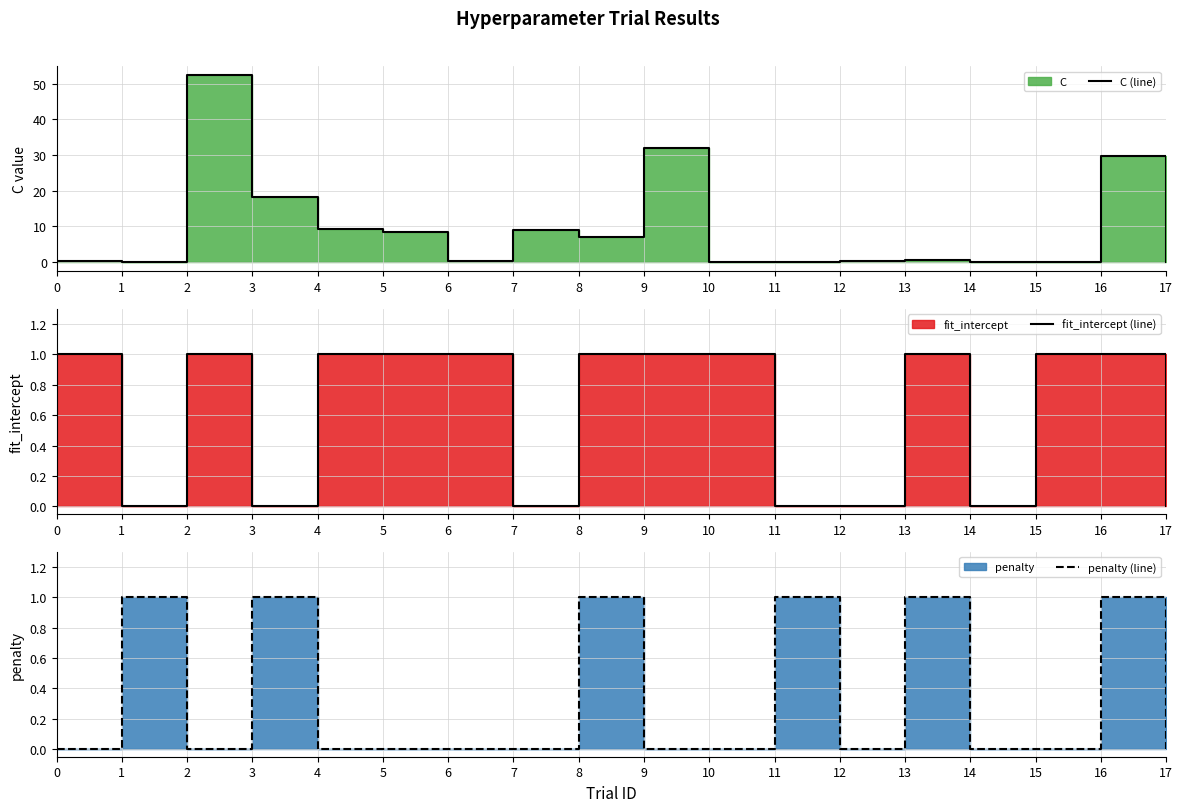

Does the chart display data point markers on the line(s)?

No